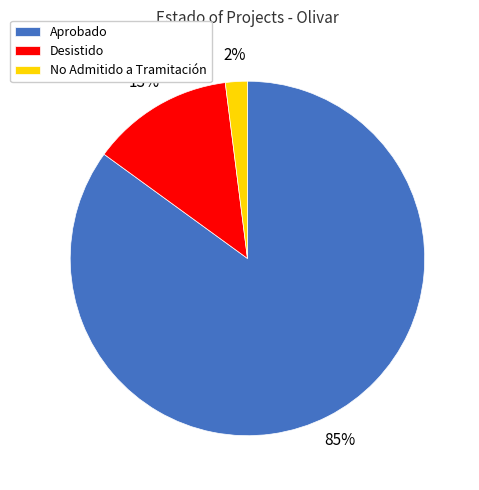

Is Desistido the majority of the pie?

No